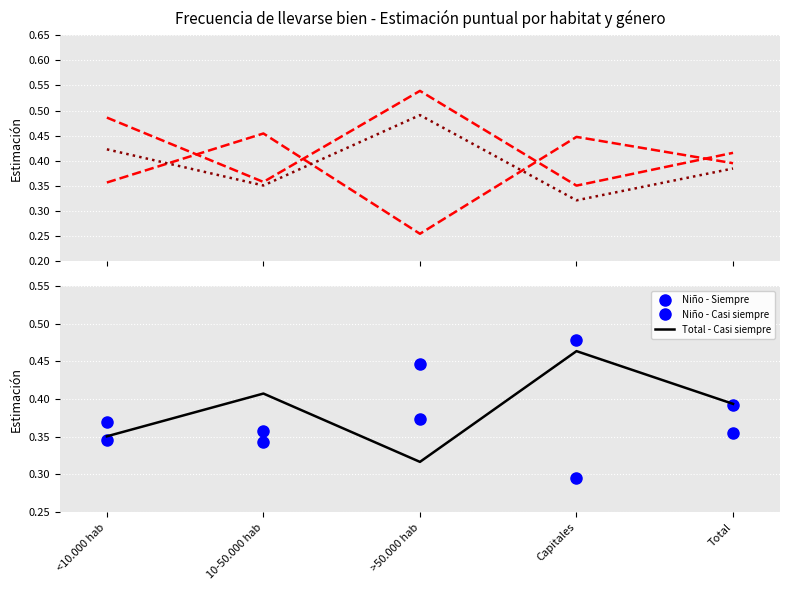

Does the chart display data point markers on the line(s)?

No